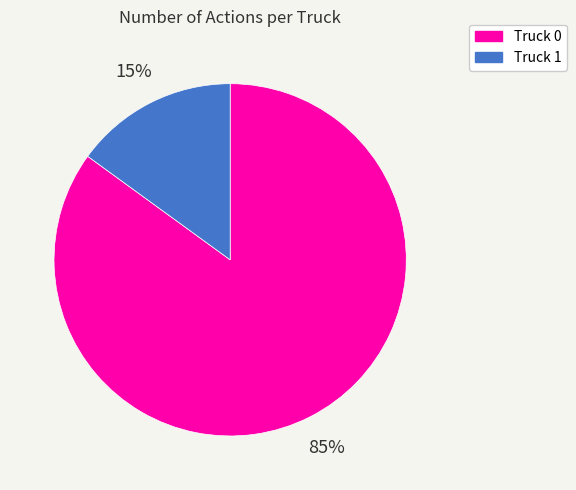

To the nearest percent, what is the average slice percentage?

50%